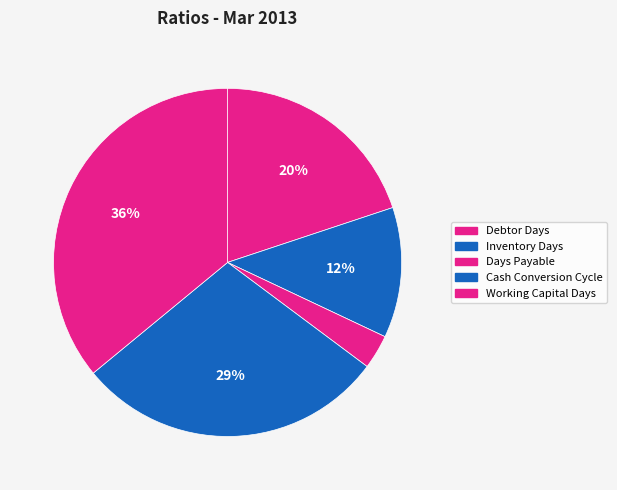

How many segments does this pie chart have?

5